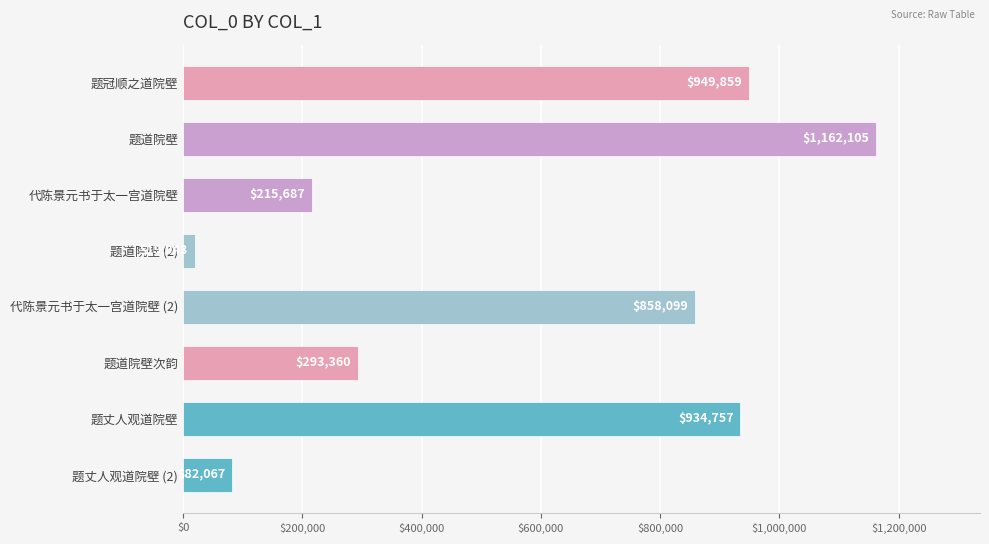

Rank the categories by value from highest to lowest.

题道院壁, 题冠顺之道院壁, 题丈人观道院壁, 代陈景元书于太一宫道院壁 (2), 题道院壁次韵, 代陈景元书于太一宫道院壁, 题丈人观道院壁 (2), 题道院壁 (2)